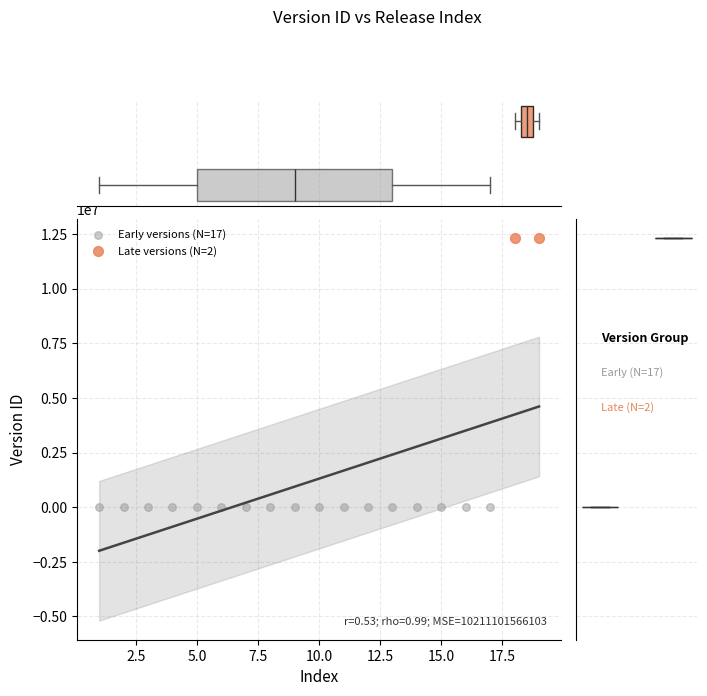

What are all the series names shown in the legend?

Early versions (N=17), Late versions (N=2)